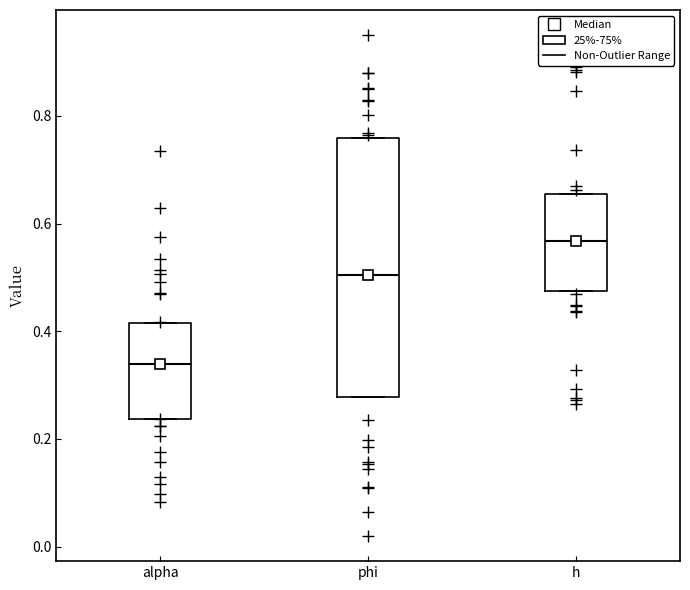

Where is the lower edge of the box for phi on the y-axis? The values are not printed on the chart, so give them approximately, as read against the axis.

0.28